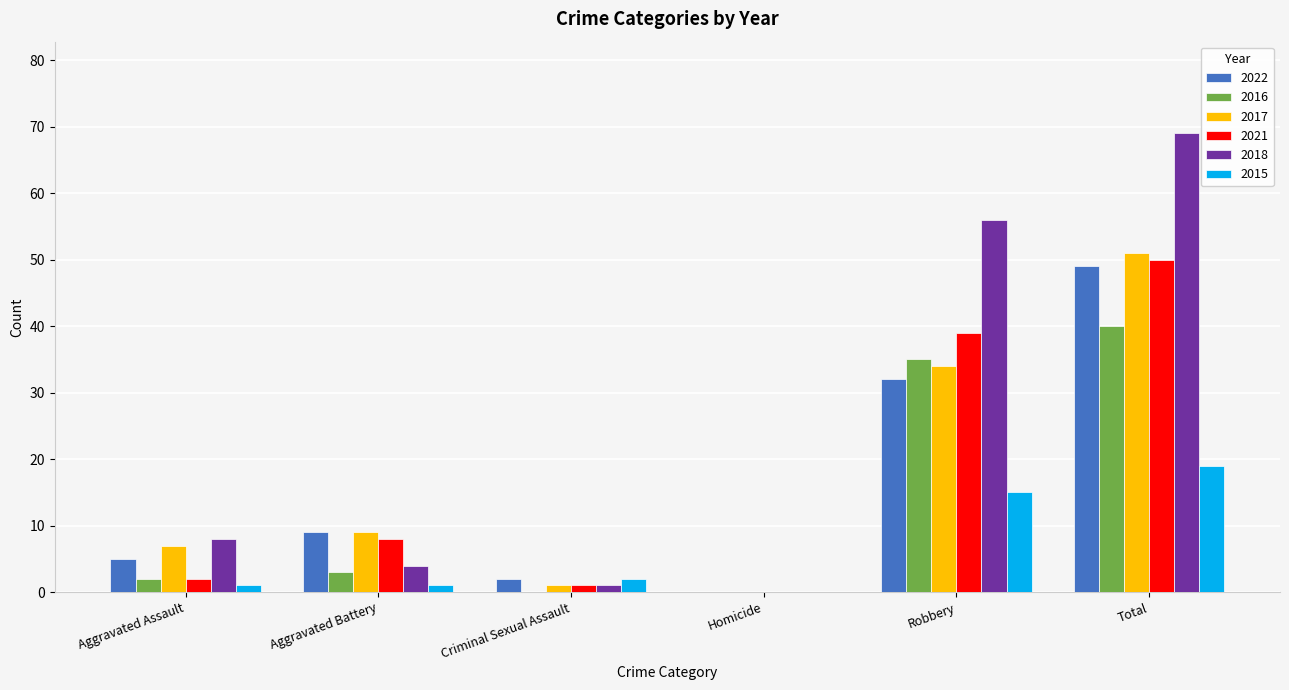

What is the sum of the 2018 values at Total and Robbery?

125